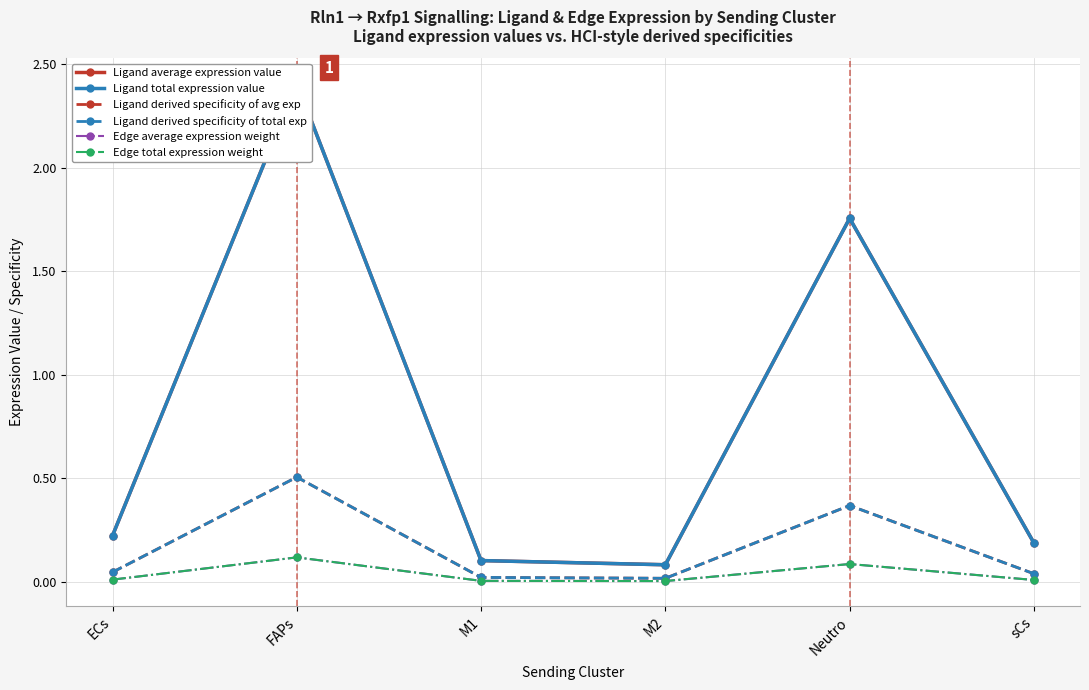

Reading left to right, transcribe all the data shown in this chart.

Ligand average expression value: 0.2	2.4	0.1	0.1	1.8	0.2
Ligand total expression value: 0.2	2.4	0.1	0.1	1.8	0.2
Ligand derived specificity of avg exp: 0.0	0.5	0.0	0.0	0.4	0.0
Ligand derived specificity of total exp: 0.0	0.5	0.0	0.0	0.4	0.0
Edge average expression weight: 0.0	0.1	0.0	0.0	0.1	0.0
Edge total expression weight: 0.0	0.1	0.0	0.0	0.1	0.0